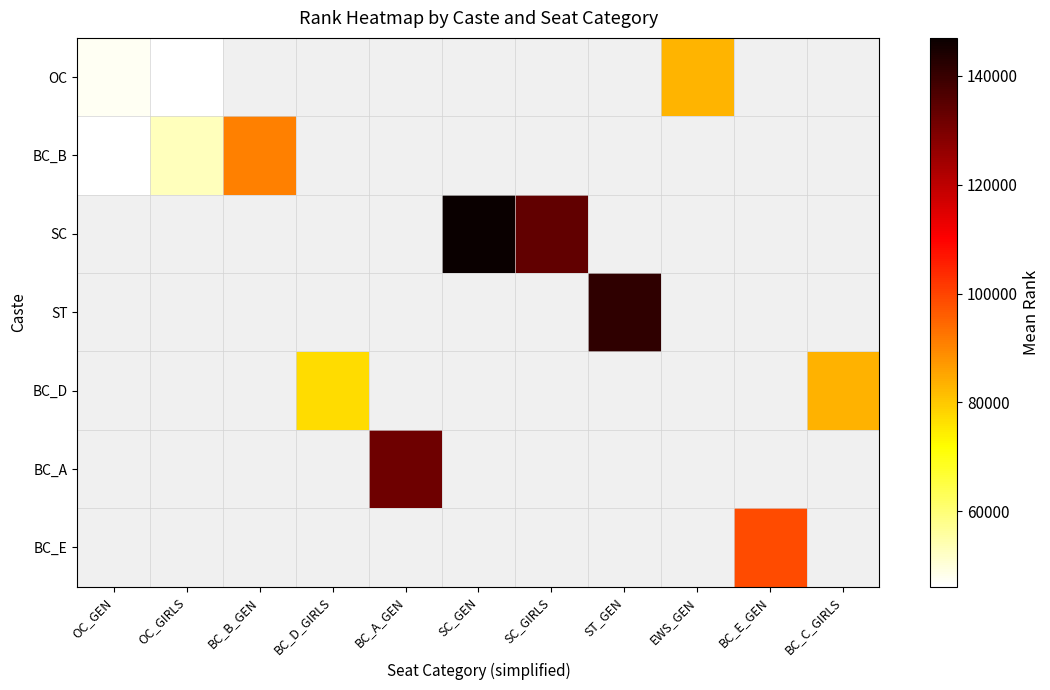

How many values in BC_D are above zero?

2